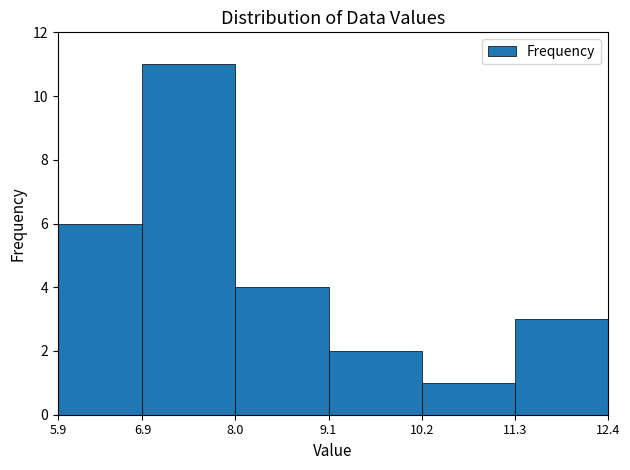

Reading left to right, transcribe this chart: for each bar, give the range it covers on the x-axis and its height. The values are not printed on the chart, so give them approximately, as read against the axis.

5.9 to 6.9: 6
6.9 to 8.0: 11
8.0 to 9.1: 4
9.1 to 10.2: 2
10.2 to 11.3: 1
11.3 to 12.4: 3